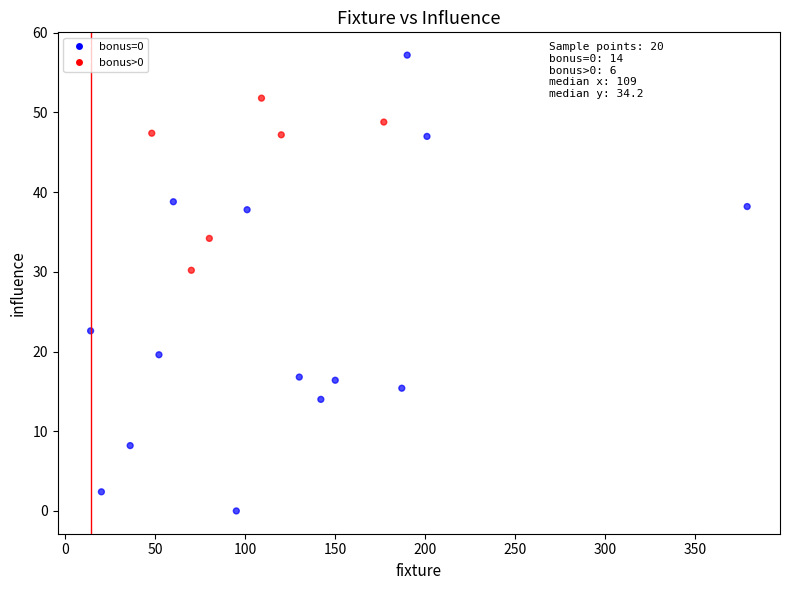

What is the range of X values (max minus min)?

365.0